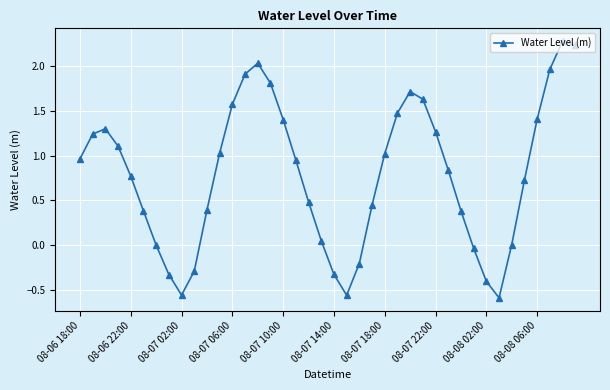

How many points are lower than both their immediate neighbors (excluding endpoints)?

3